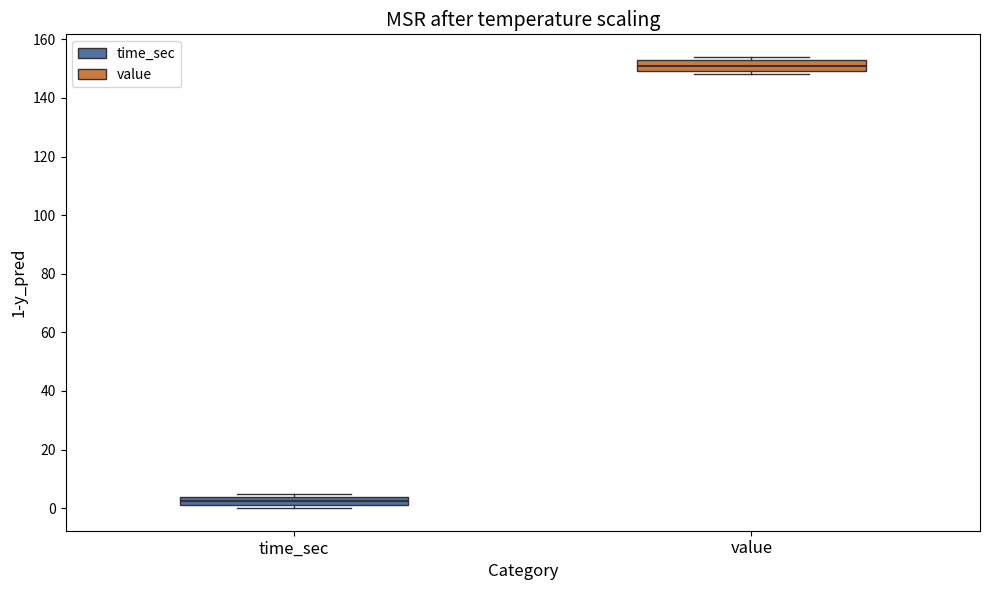

Which box's median line is the lowest?

time_sec